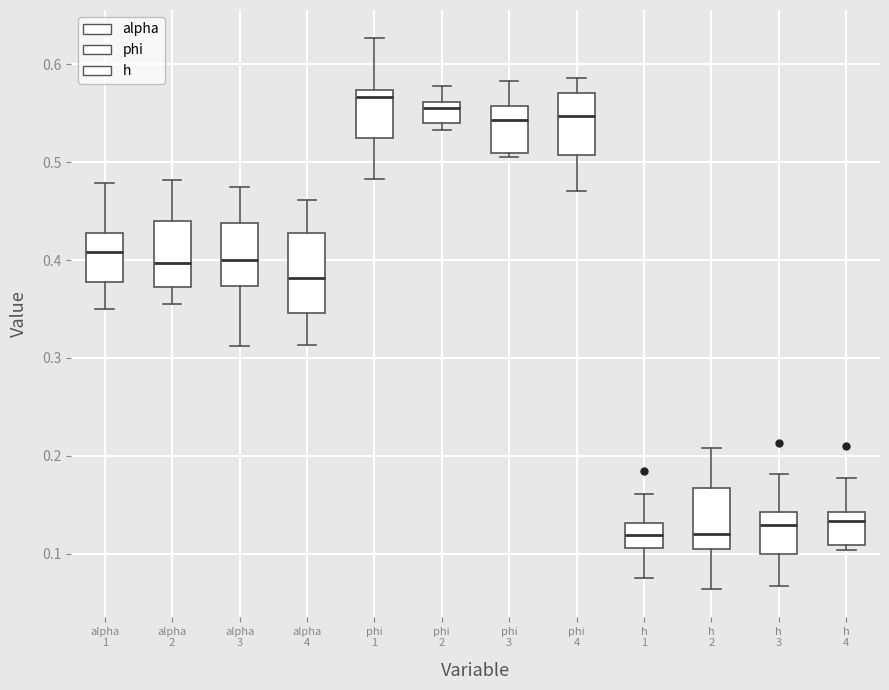

Reading left to right, transcribe this box plot: for each box, give where its median line is, the range the box spans, and where its two whiskers end, as read against the y-axis. The values are not printed on the chart, so give them approximately, as read against the axis.

alpha 1: median 0.41, box 0.38 to 0.43, whiskers 0.35 to 0.48
alpha 2: median 0.40, box 0.37 to 0.44, whiskers 0.36 to 0.48
alpha 3: median 0.40, box 0.37 to 0.44, whiskers 0.31 to 0.47
alpha 4: median 0.38, box 0.35 to 0.43, whiskers 0.31 to 0.46
phi 1: median 0.57 (just below the box's upper edge), box 0.52 to 0.57, whiskers 0.48 to 0.63
phi 2: median 0.56 (just below the box's upper edge), box 0.54 to 0.56, whiskers 0.53 to 0.58
phi 3: median 0.54, box 0.51 to 0.56, whiskers 0.50 to 0.58
phi 4: median 0.55, box 0.51 to 0.57, whiskers 0.47 to 0.59
h 1: median 0.12, box 0.11 to 0.13, whiskers 0.07 to 0.16
h 2: median 0.12, box 0.10 to 0.17, whiskers 0.06 to 0.21
h 3: median 0.13, box 0.10 to 0.14, whiskers 0.07 to 0.18
h 4: median 0.13, box 0.11 to 0.14, whiskers 0.10 to 0.18